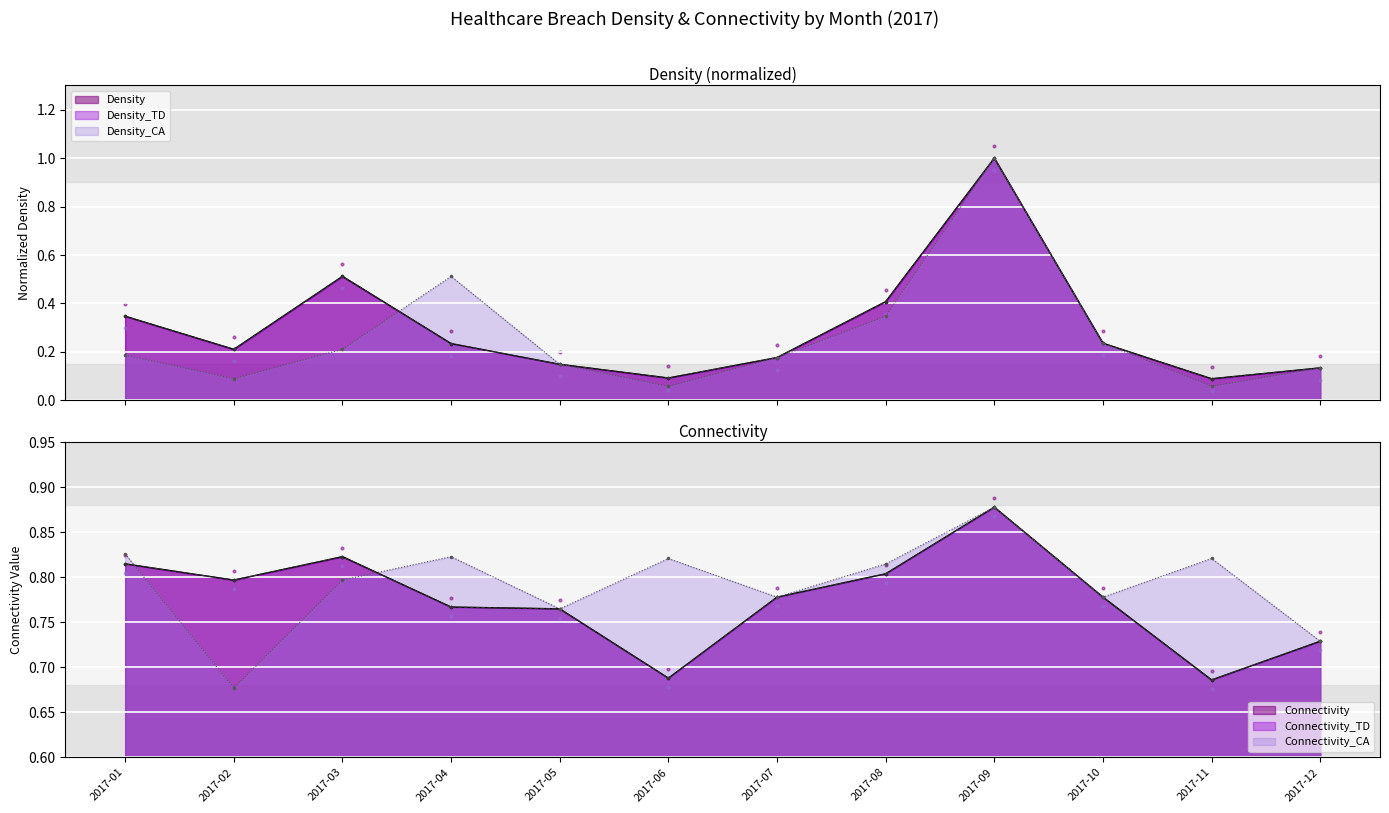

What is the total value across all series at 2017-12?

2.6